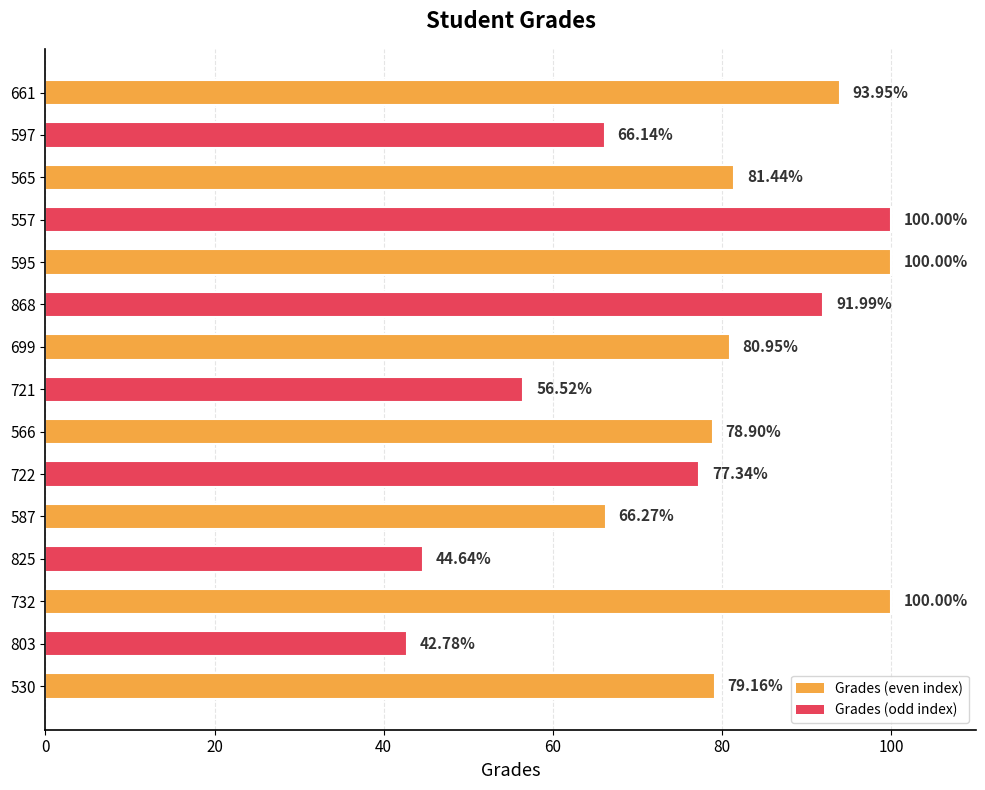

What is the sum of the values at 565 and 587?

147.7